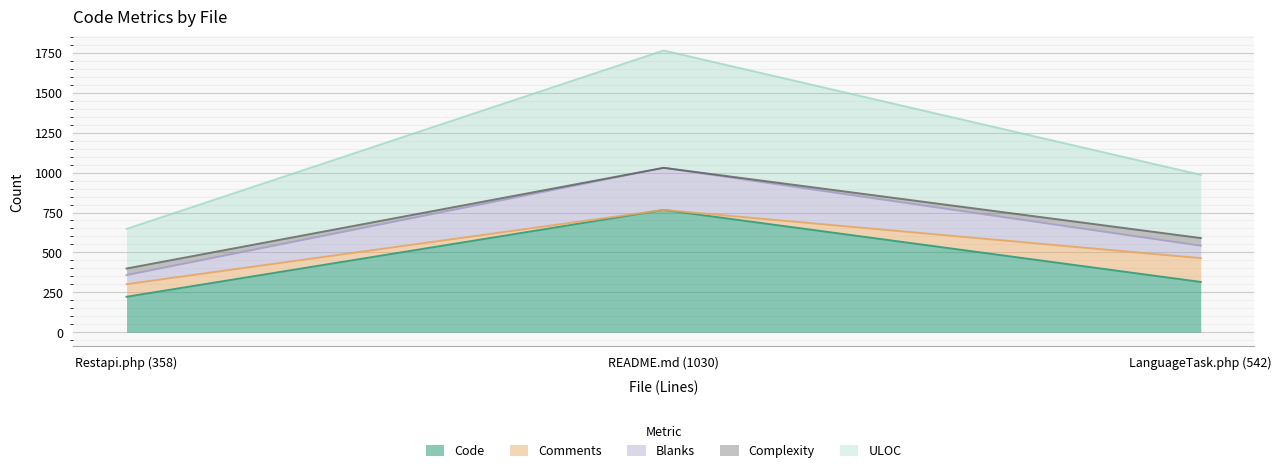

Is the value of Blanks at LanguageTask.php (542) greater than the value of ULOC at Restapi.php (358)?

No